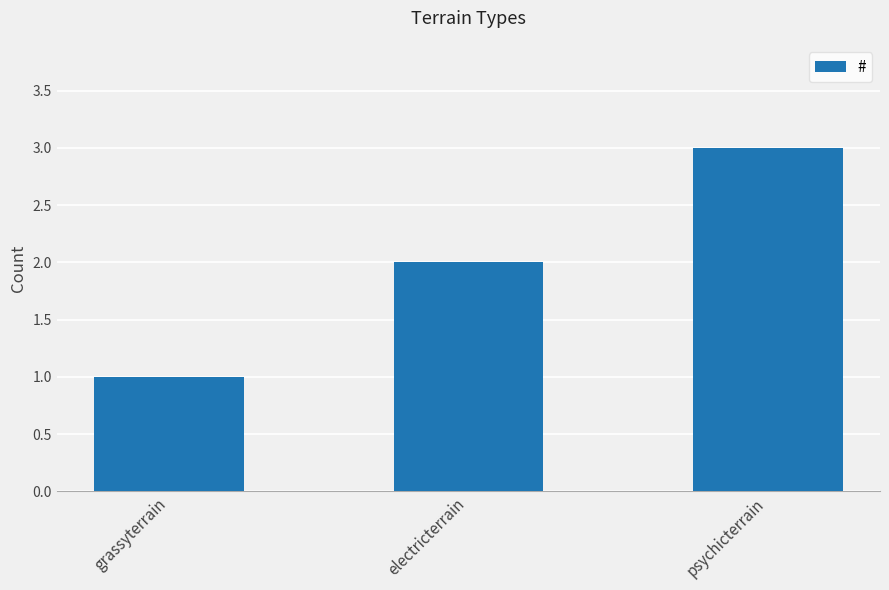

Rank the categories by value from highest to lowest.

psychicterrain, electricterrain, grassyterrain